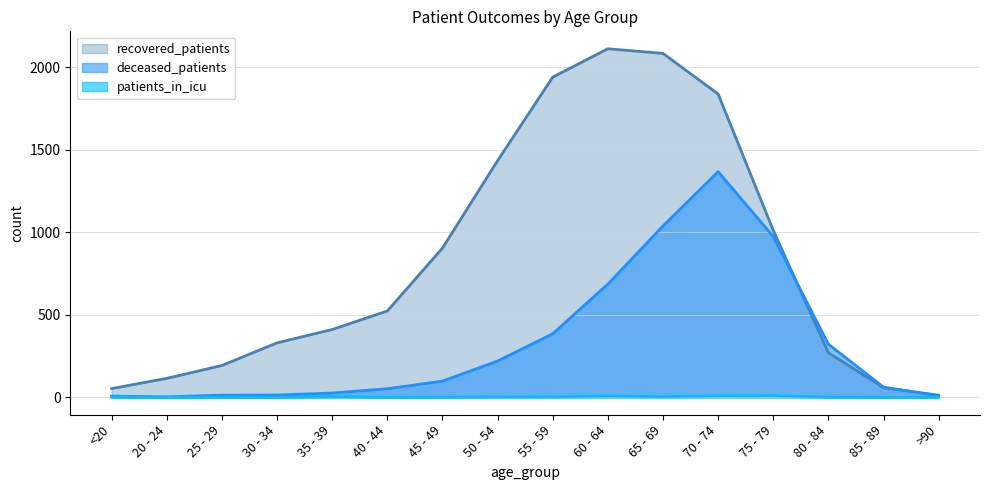

Count the number of data series in this chart.

3